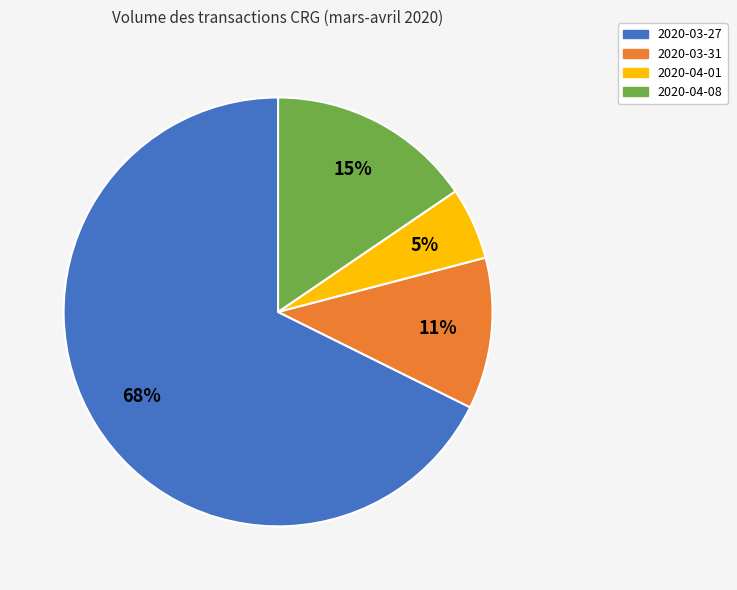

Which has a higher value, 2020-04-01 or 2020-03-27?

2020-03-27